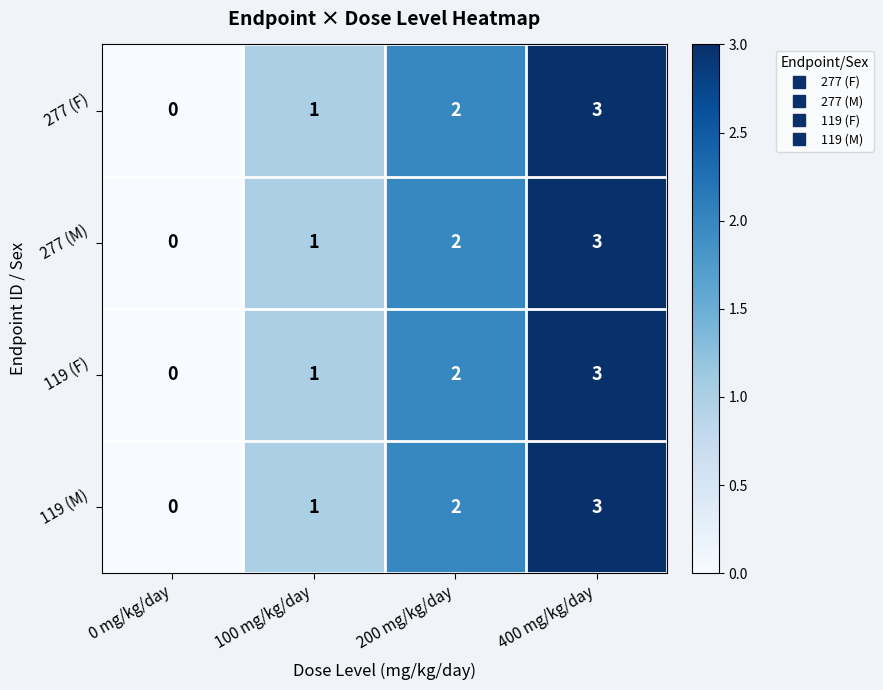

What is the sum of all 119 (F) values?

6